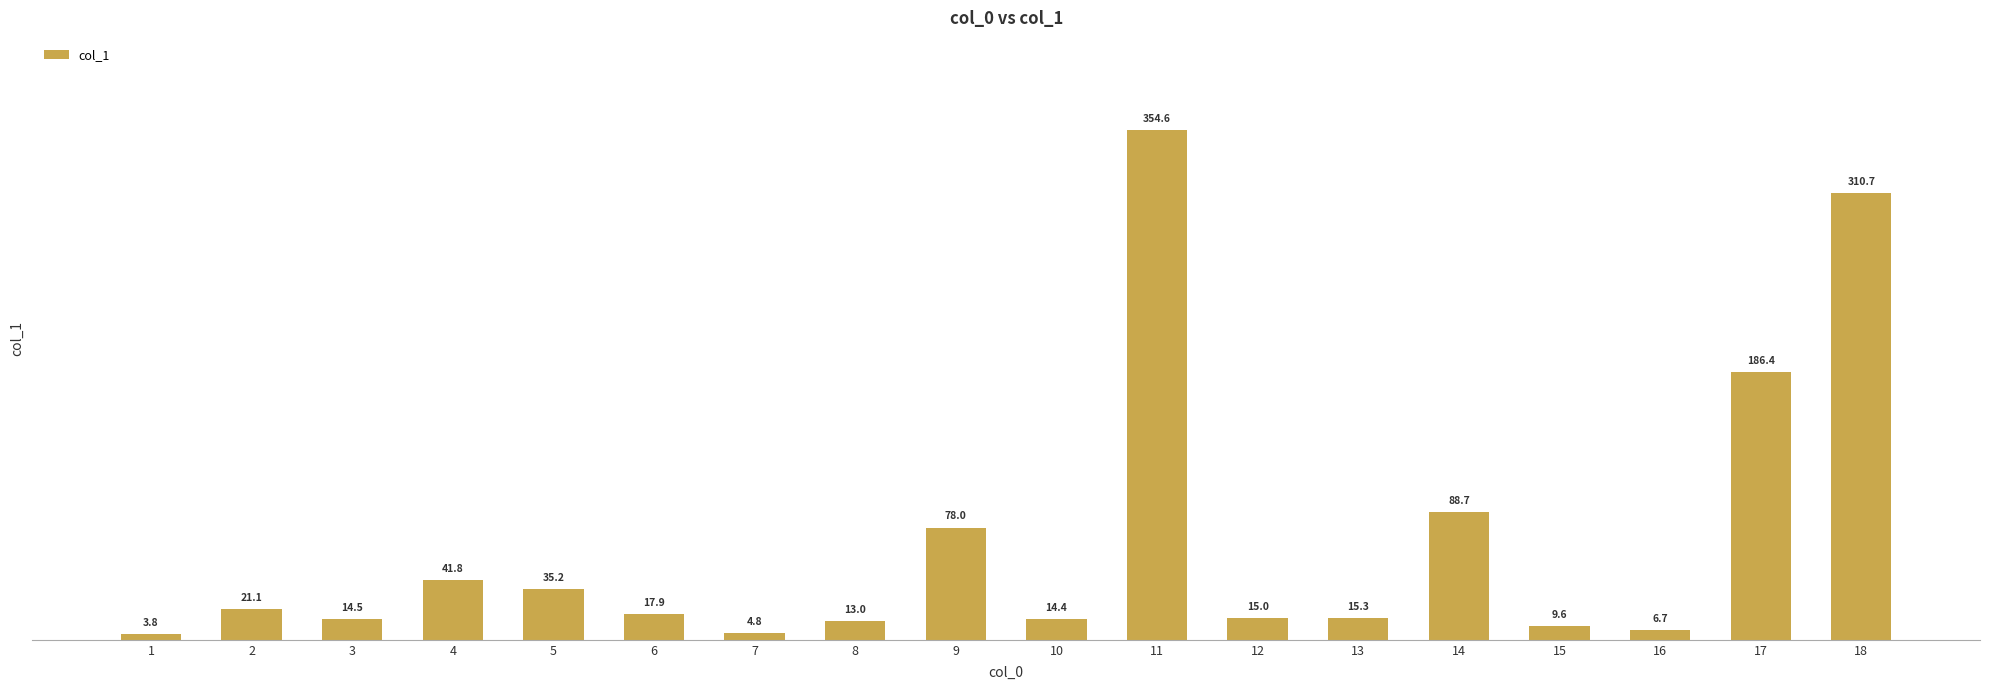

How many values exceed 17?

9